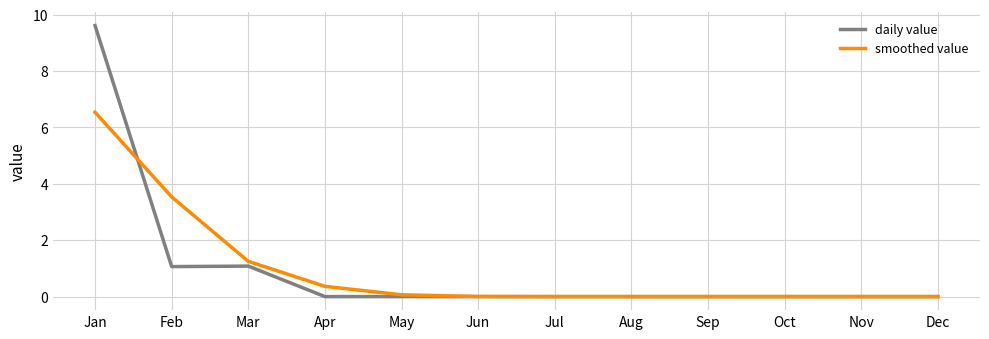

How many distinct data groups are displayed?

2